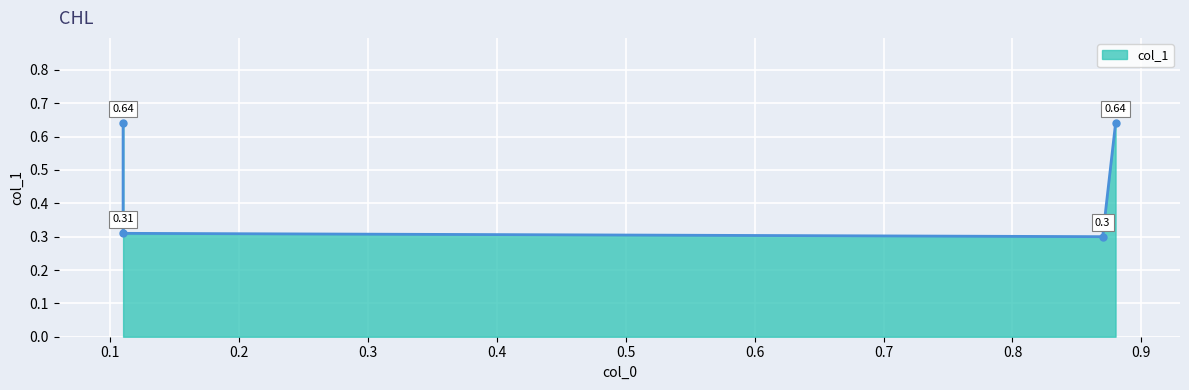

What value does the data have at 0.11?

0.6